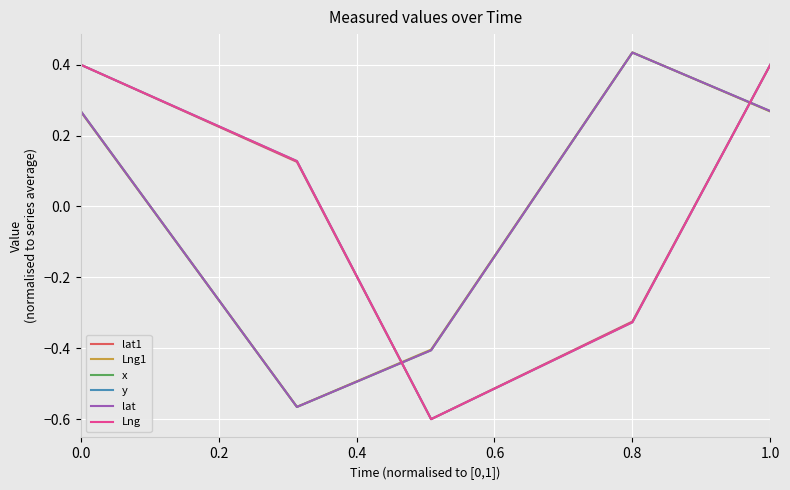

Is this an area chart (filled region under the line)?

No